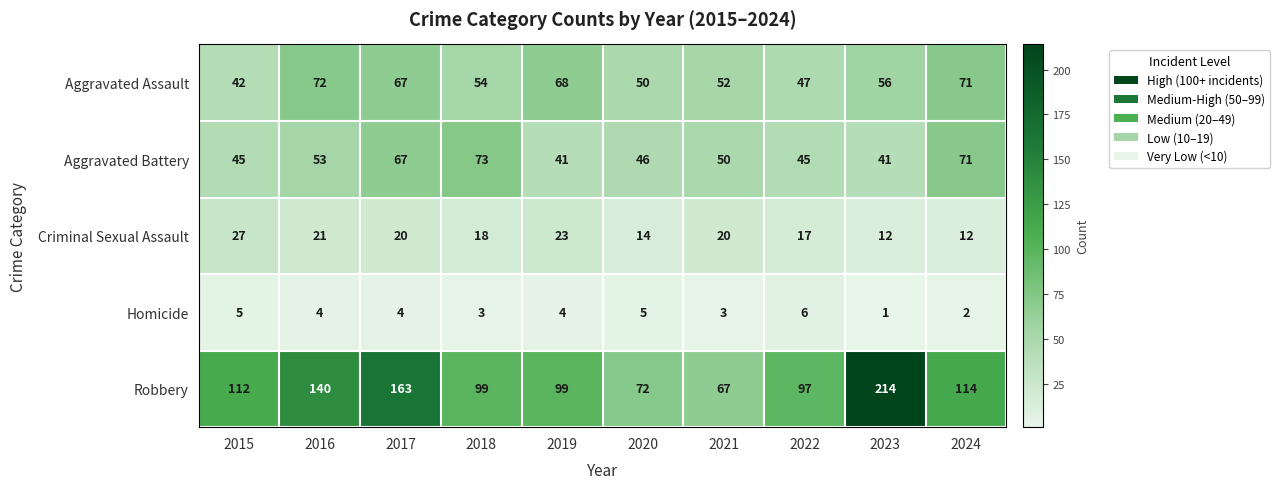

How many series are shown in this chart?

5